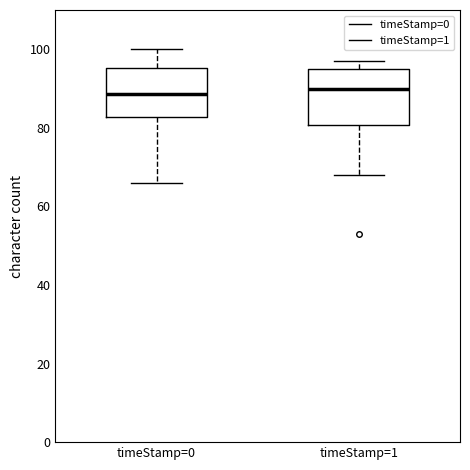

Reading left to right, transcribe this box plot: for each box, give where its median line is, the range the box spans, and where its two whiskers end, as read against the y-axis. The values are not printed on the chart, so give them approximately, as read against the axis.

timeStamp=0: median 88, box 82 to 96, whiskers 66 to 100
timeStamp=1: median 90, box 80 to 96, whiskers 68 to 98